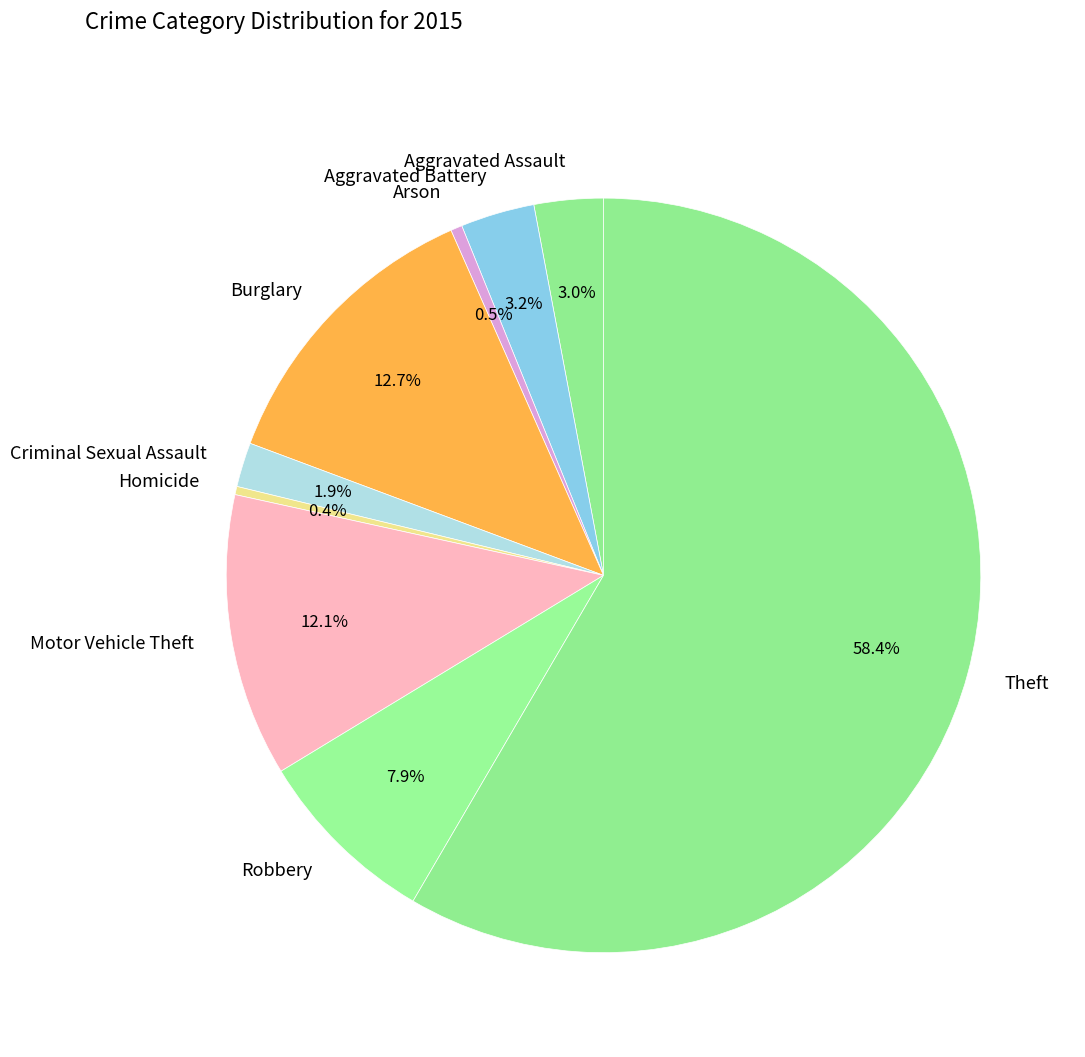

What is the ratio of the value at Theft to the value at Robbery?

7.4